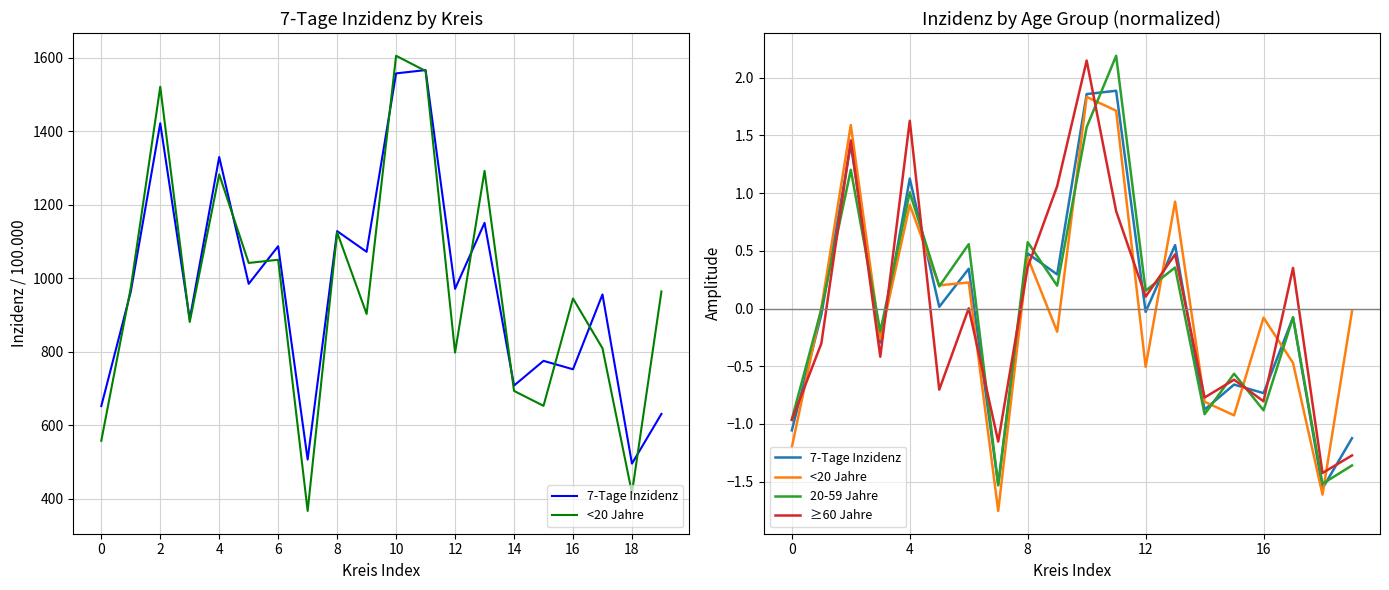

True or false: 7-Tage Inzidenz has a value of 0.2 at 13.

False